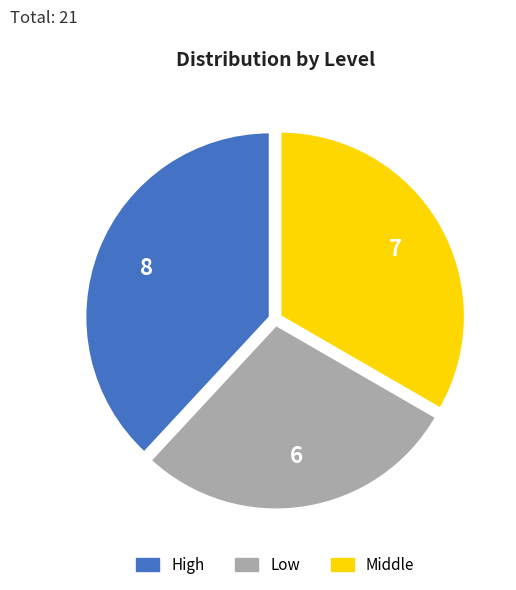

What is the ratio of the value at High to the value at Middle?

1.1